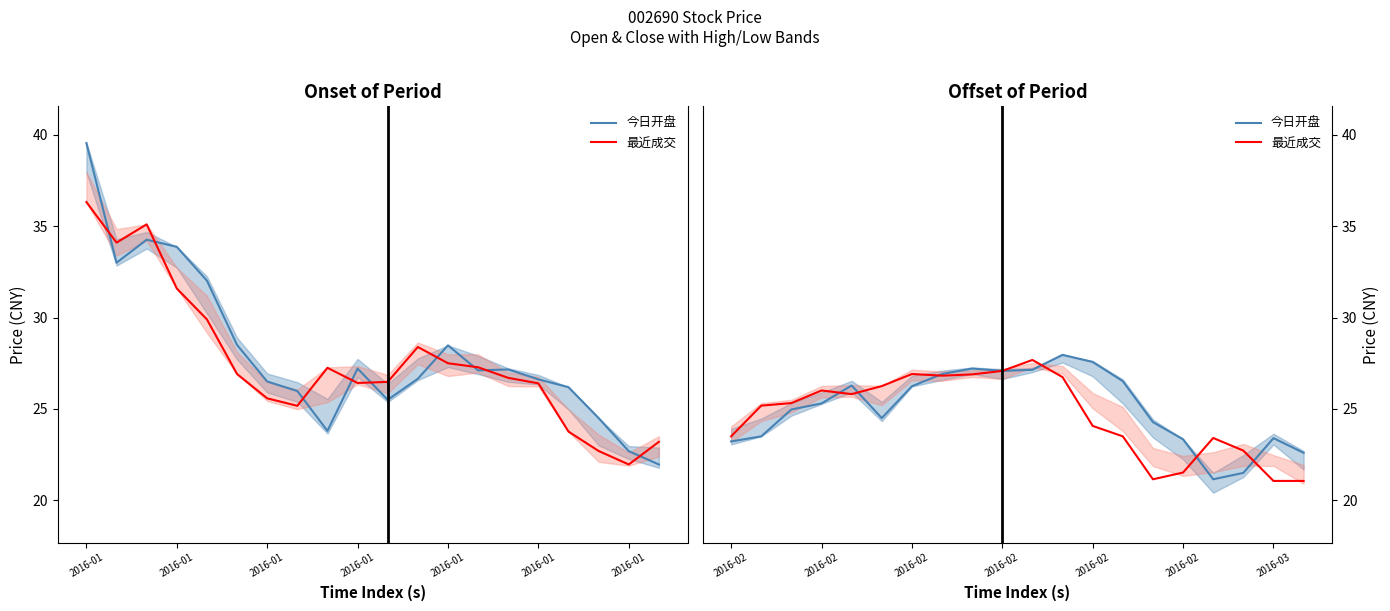

What are all the series names shown in the legend?

今日开盘, 最近成交